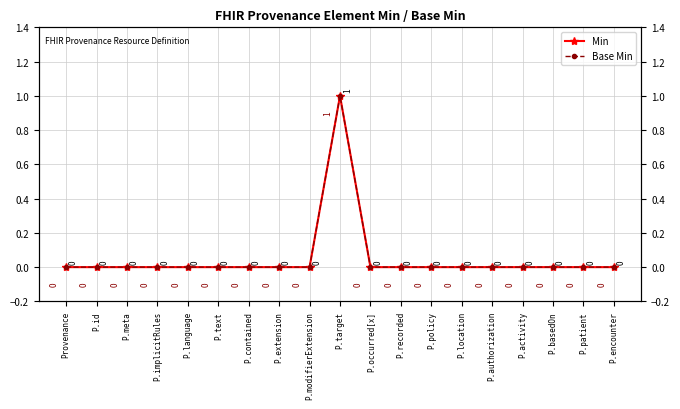

What are all the series names shown in the legend?

Min, Base Min